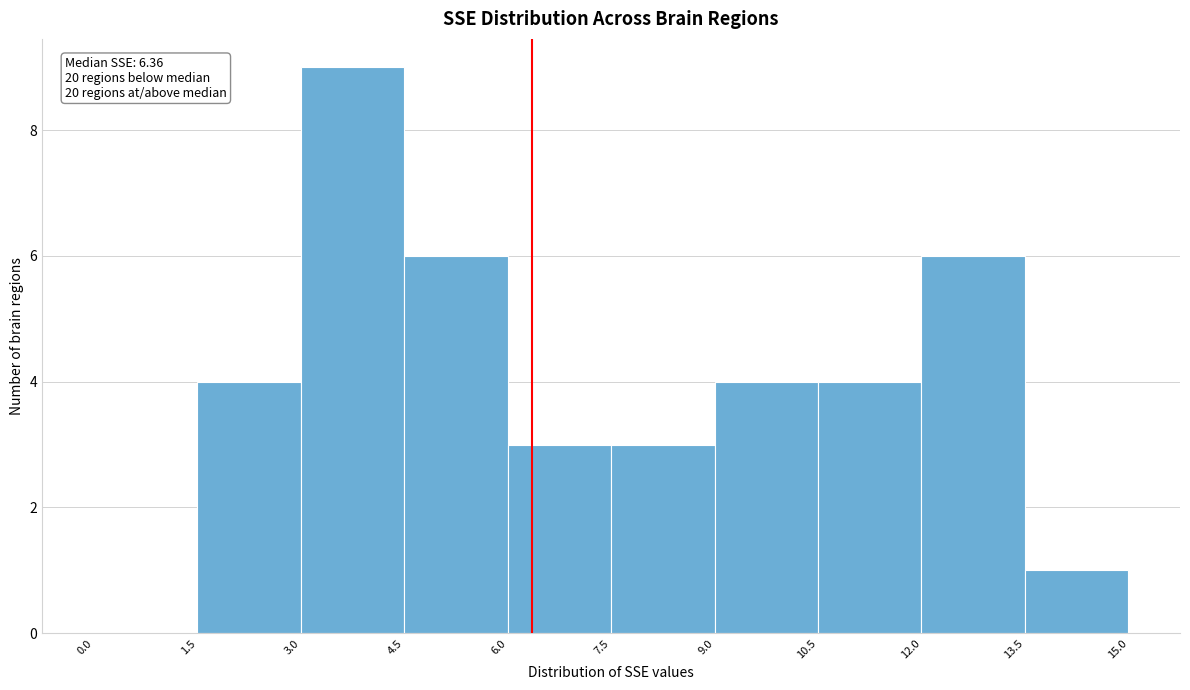

Which range on the x-axis has the tallest bar?

3.0 to 4.5